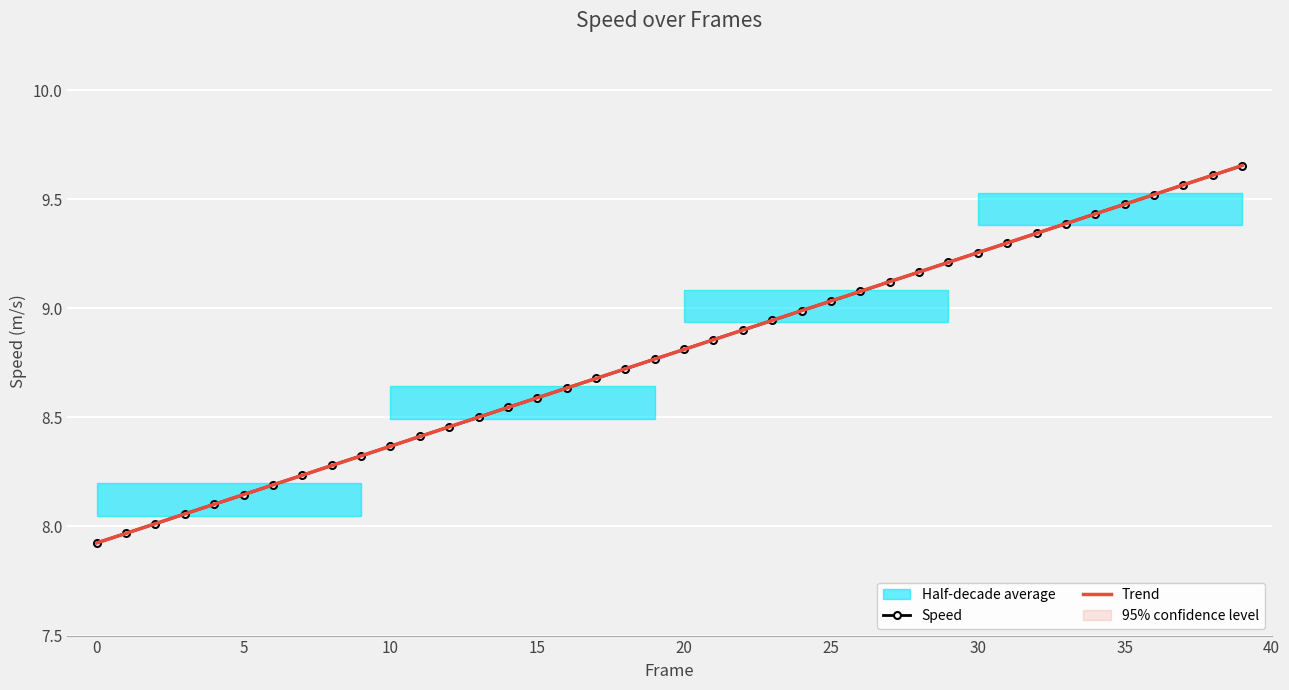

What is the total value across all series at 17?

17.4